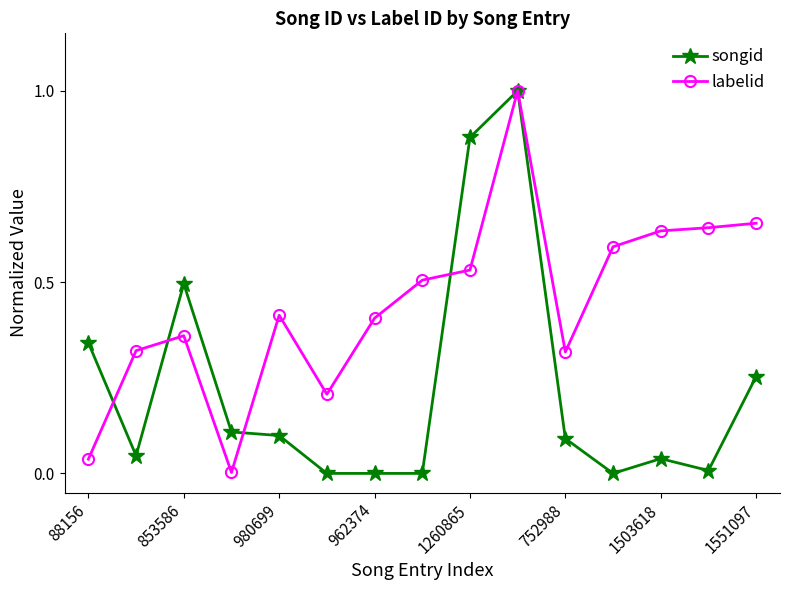

What is the highest value of the songid series?

1.0